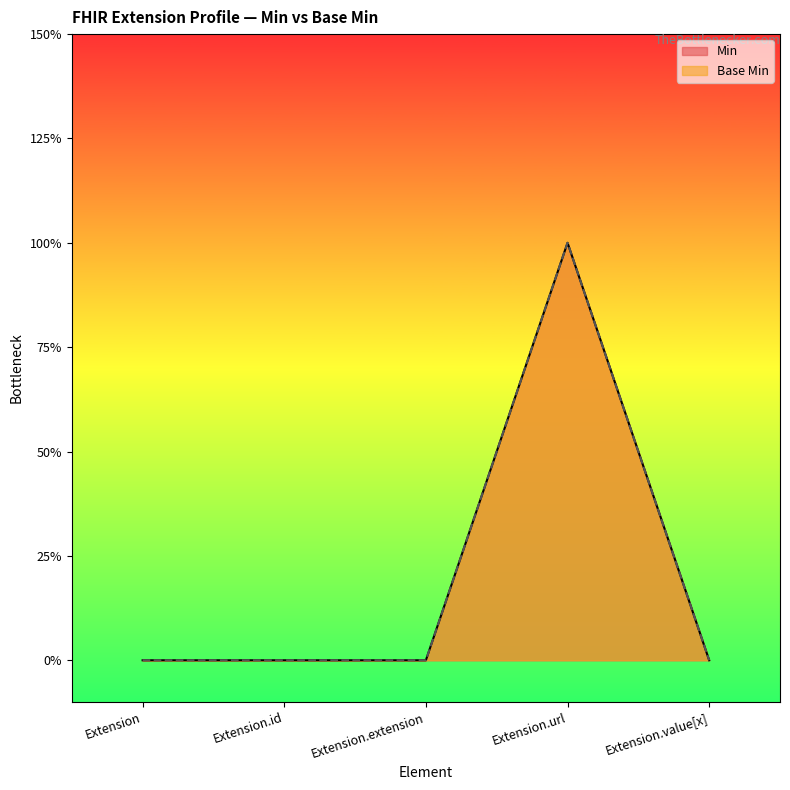

Which series has the largest total across all categories?

Min